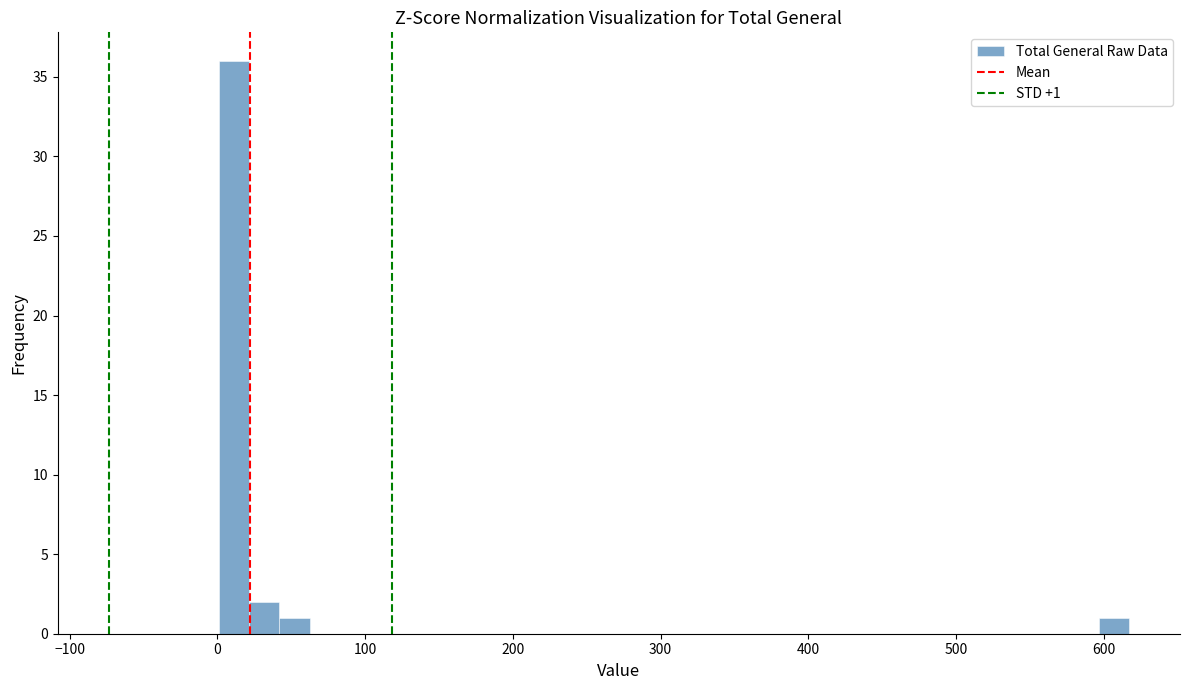

Around what value on the x-axis is the tallest bar? Give the approximate position of its centre, as read against the axis.

10